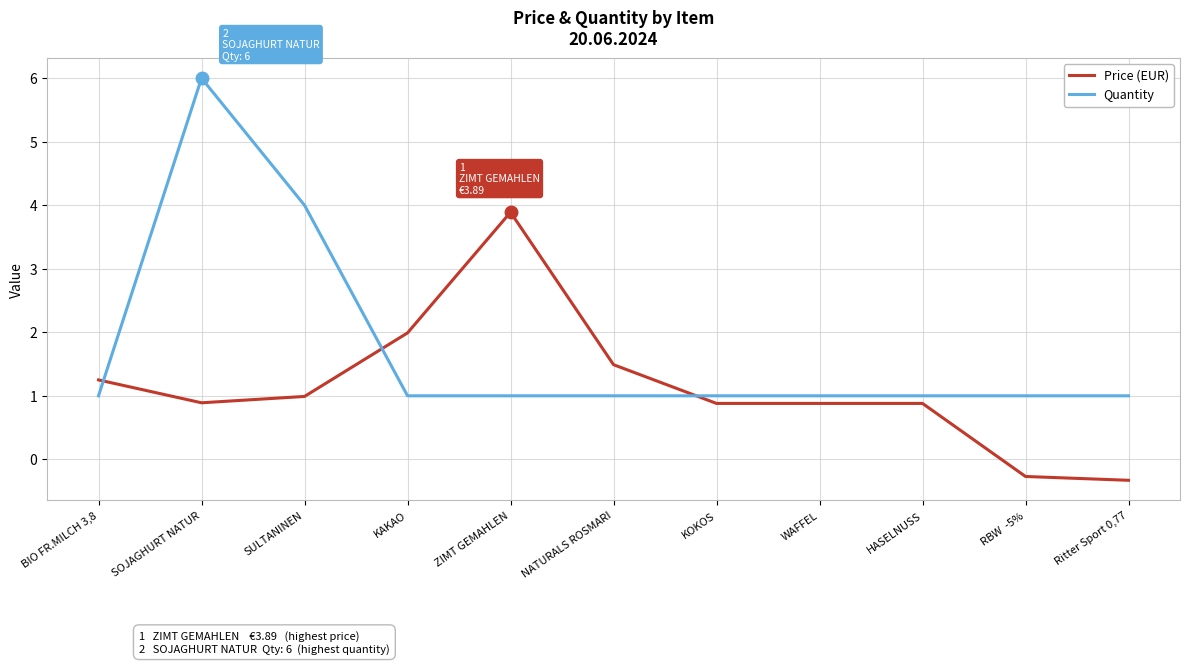

The Price (EUR) series shows 0.7 at SULTANINEN. True or false?

False